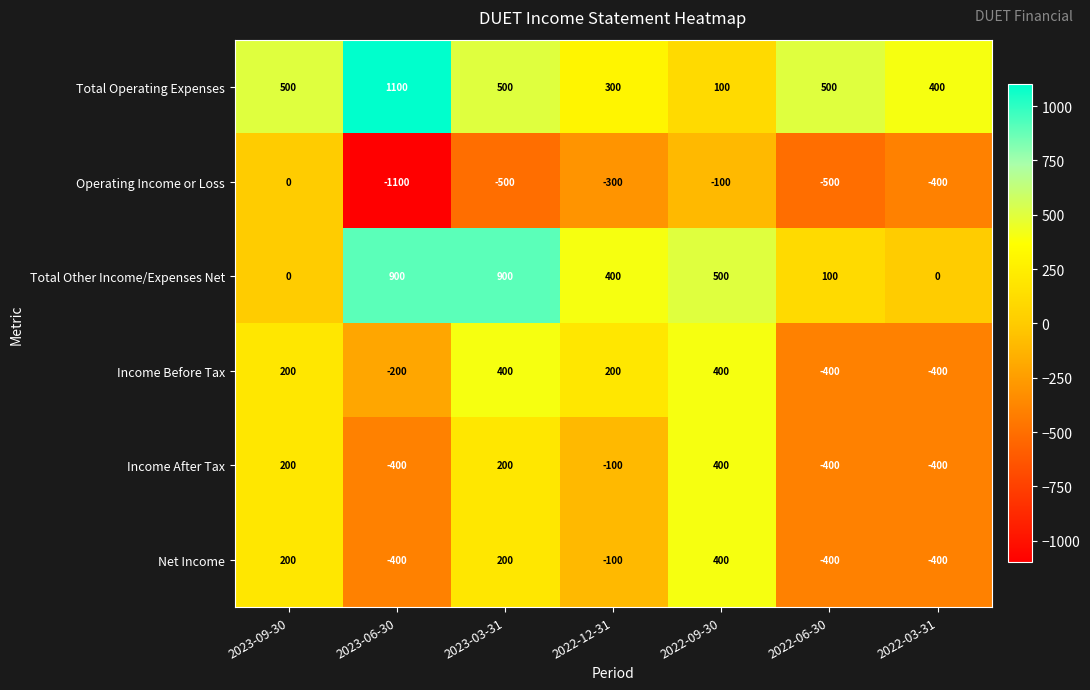

What is the maximum value shown in the chart?

1100